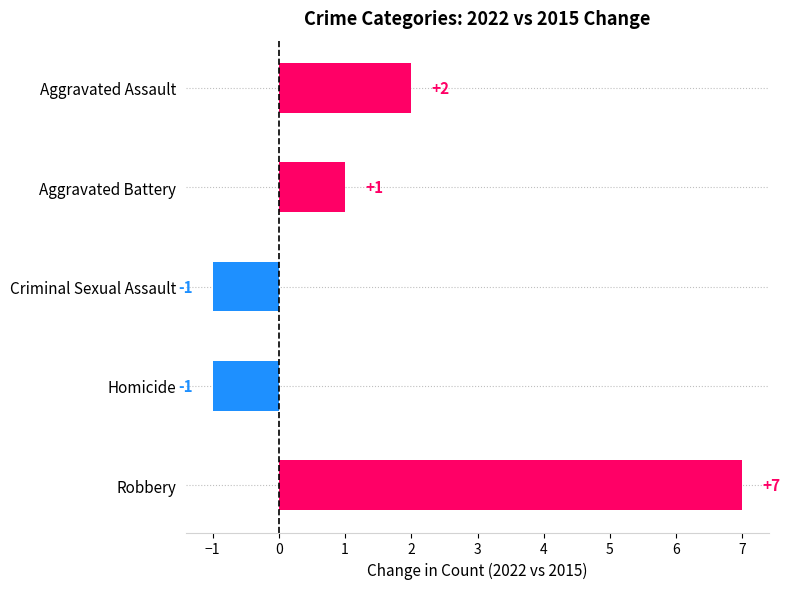

How many values are below 1?

2